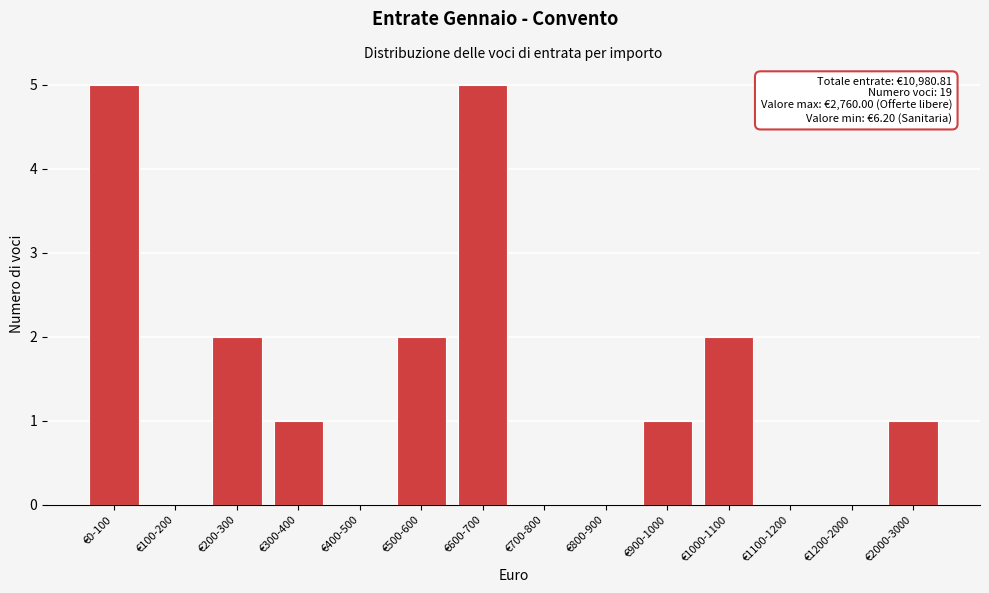

Reading left to right, extract all data points from this chart.

€0-100=5	€100-200=0	€200-300=2	€300-400=1	€400-500=0	€500-600=2	€600-700=5	€700-800=0	€800-900=0	€900-1000=1	€1000-1100=2	€1100-1200=0	€1200-2000=0	€2000-3000=1